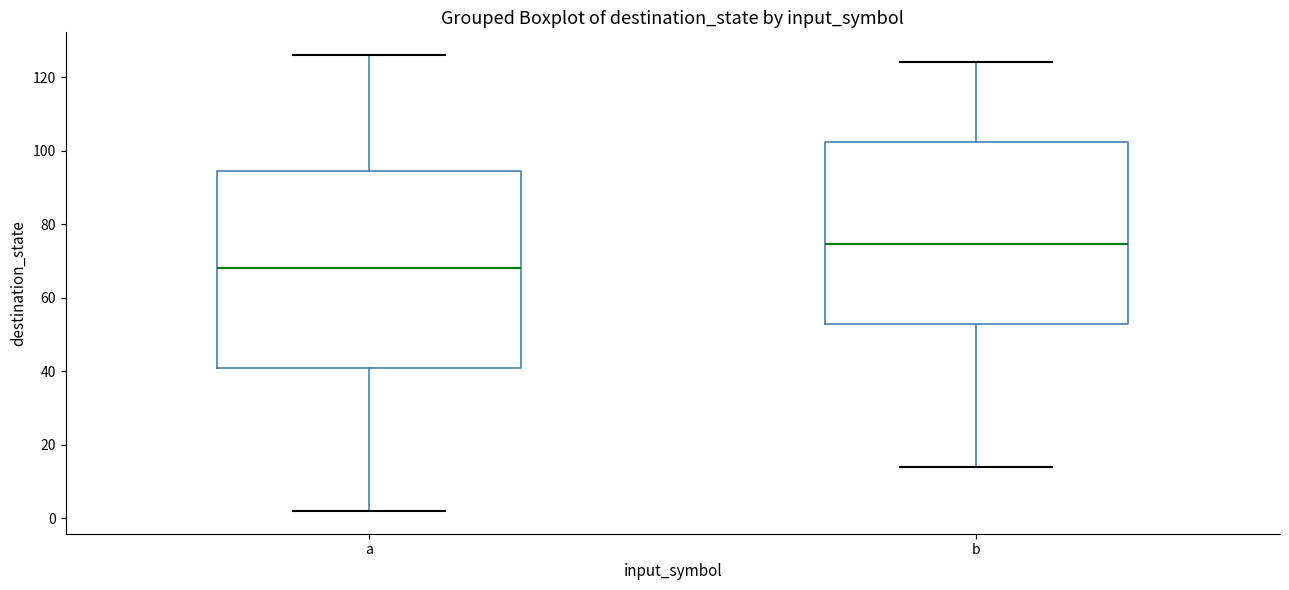

Where is the upper edge of the box for b on the y-axis? The values are not printed on the chart, so give them approximately, as read against the axis.

102